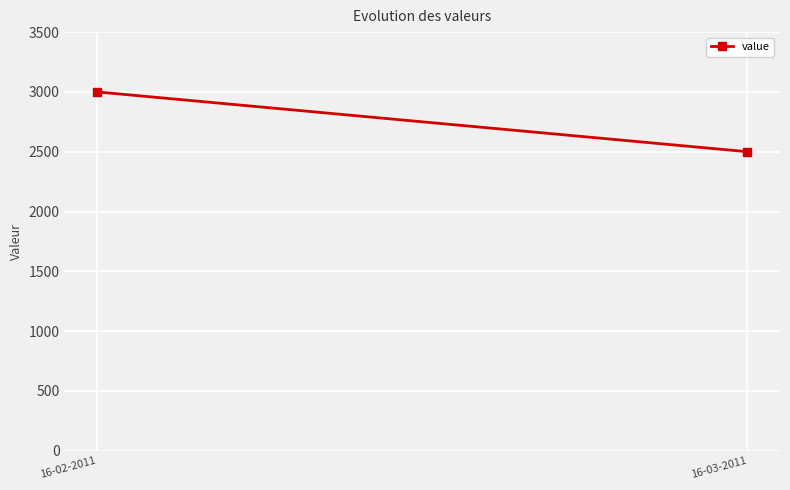

Reading left to right, list all the values displayed in this chart.

16-02-2011=3000	16-03-2011=2500